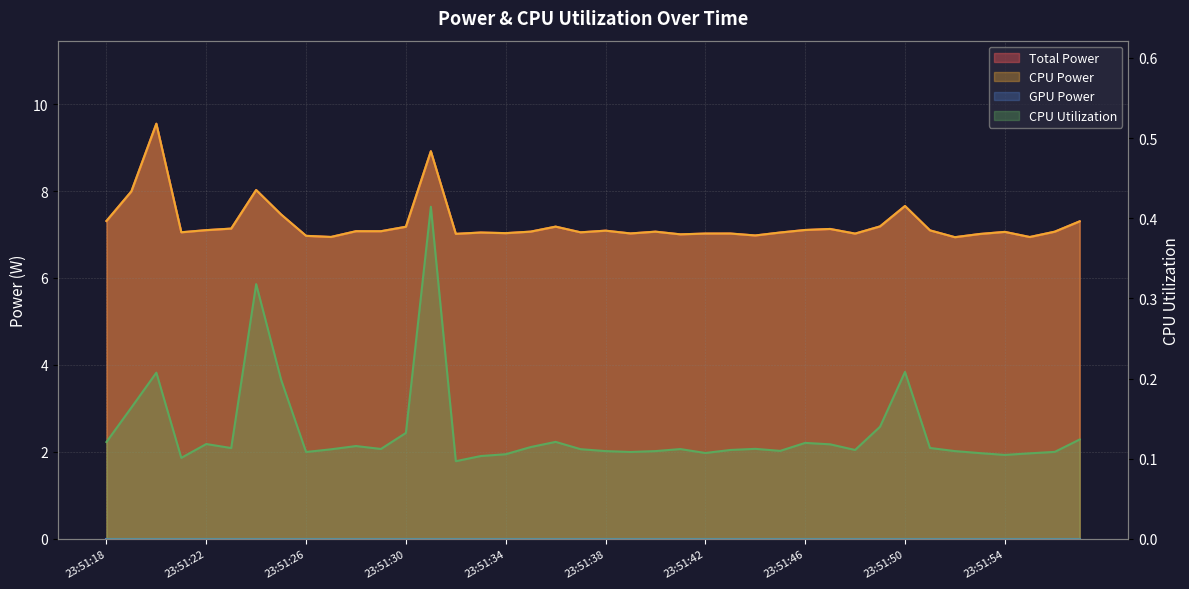

What is the value of the CPU Power point at the 31st from the left?

7.0